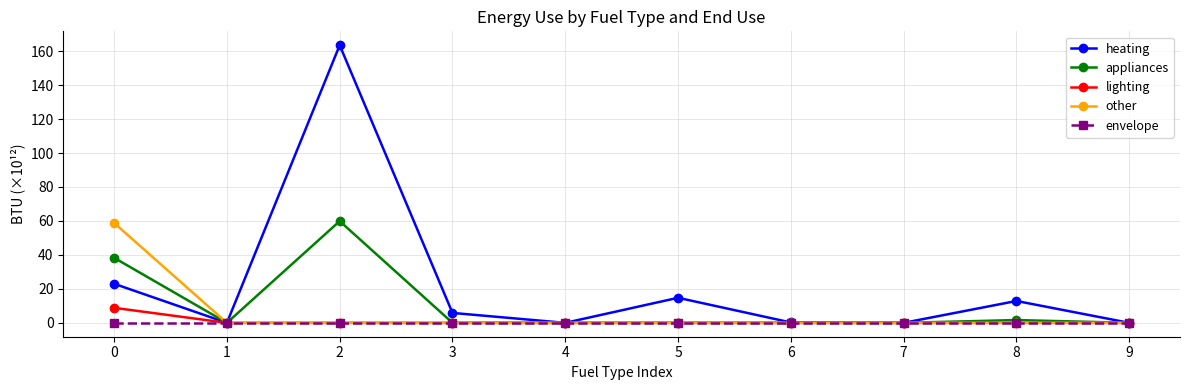

True or false: appliances has a value of 38.3 at 0.

True